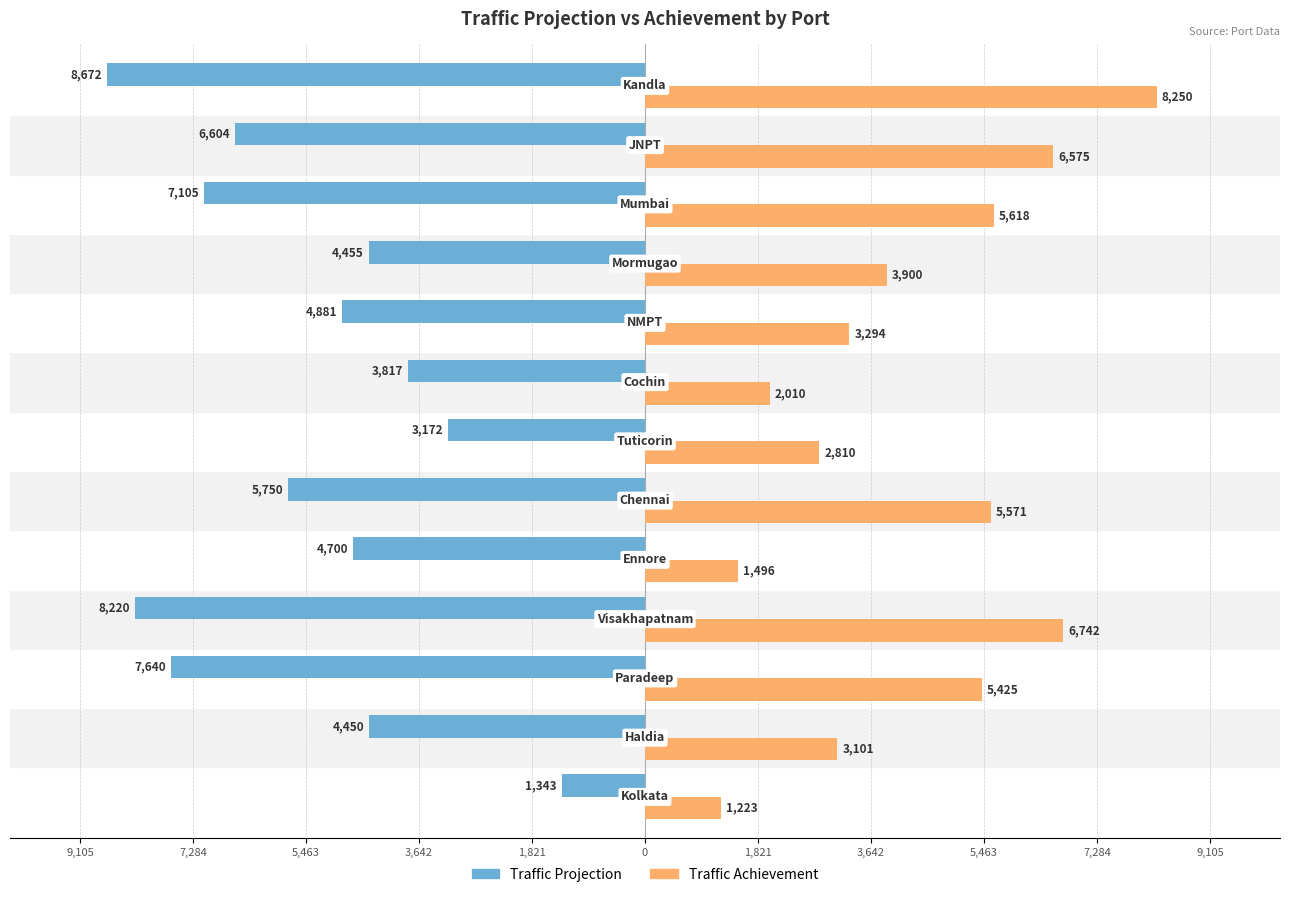

What is the average value of the Traffic Projection series?

-5447